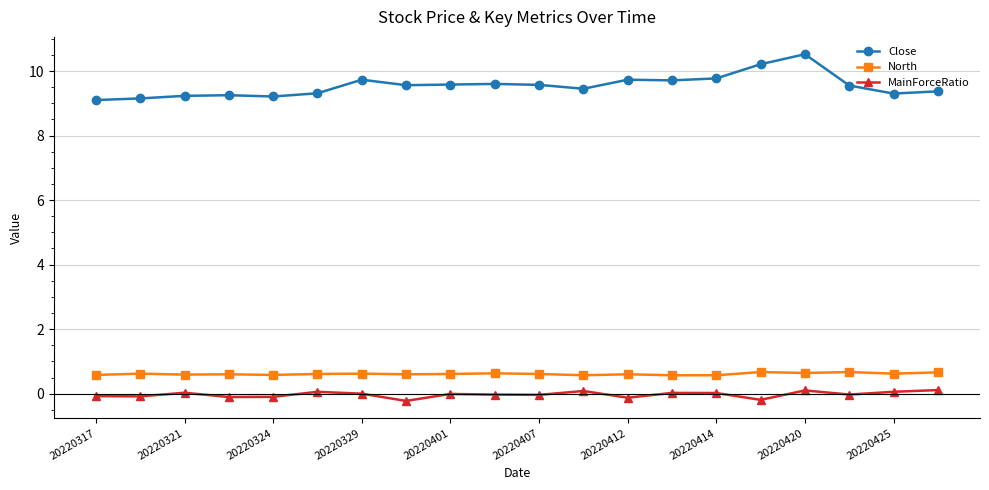

True or false: North has more than 1 points higher than both neighbors.

True